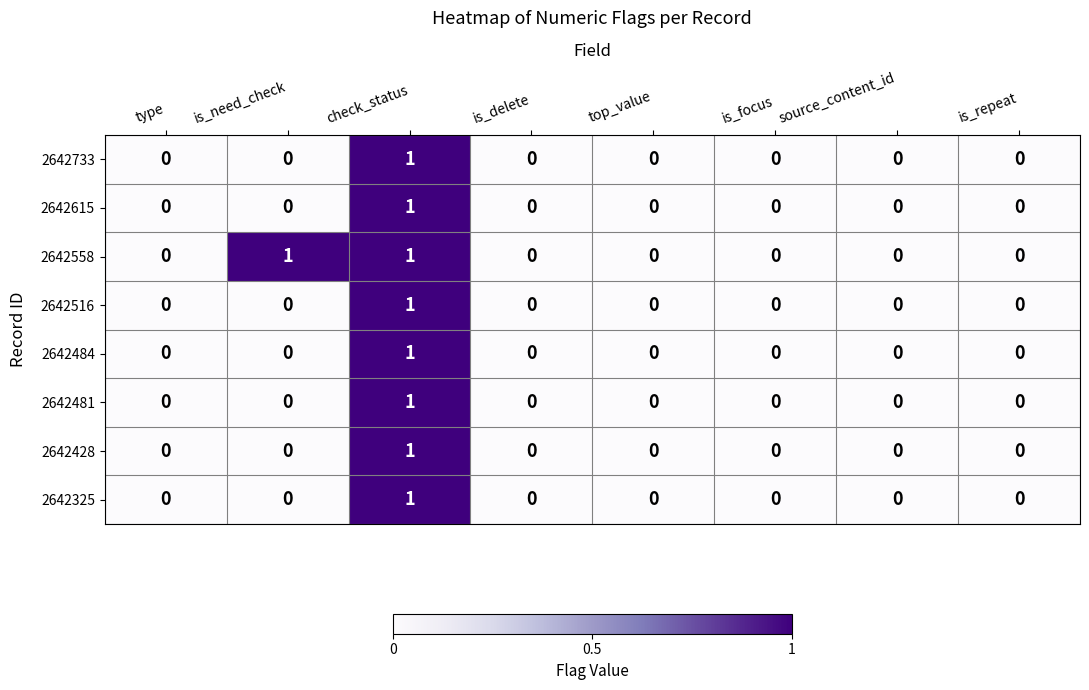

Count the 2642733 values in the range 0 to 1.

8